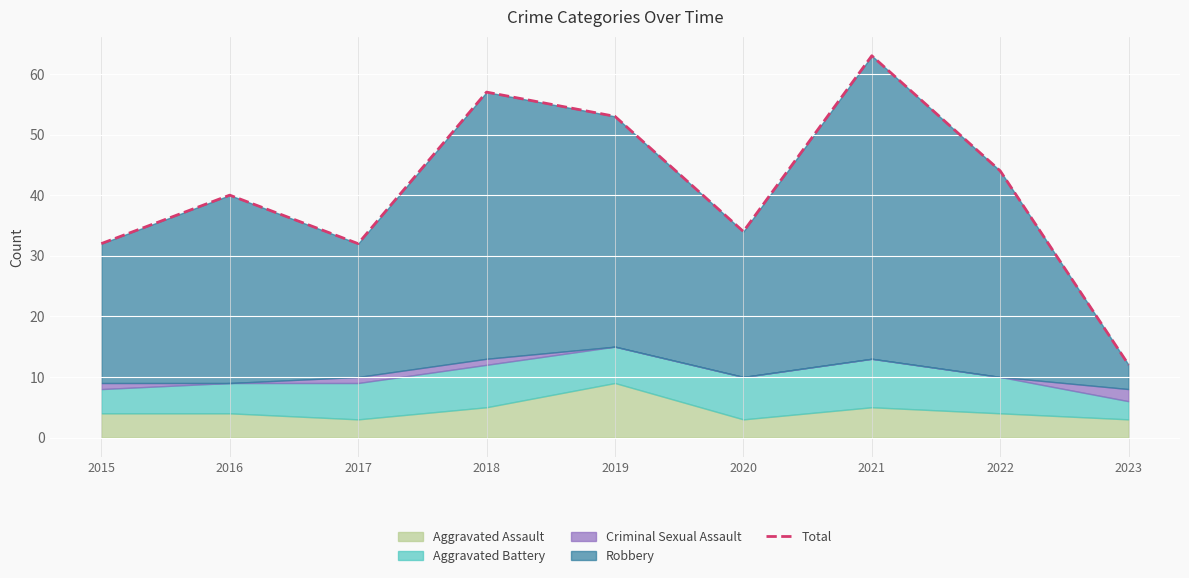

What value does the data have at 2016?

40